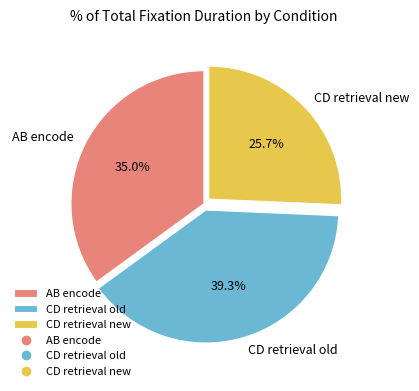

Is the sum of AB encode and CD retrieval new greater than half?

Yes